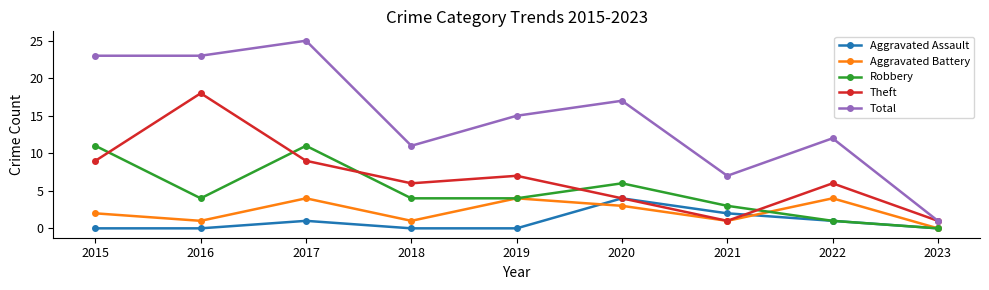

What are all the series names shown in the legend?

Aggravated Assault, Aggravated Battery, Robbery, Theft, Total